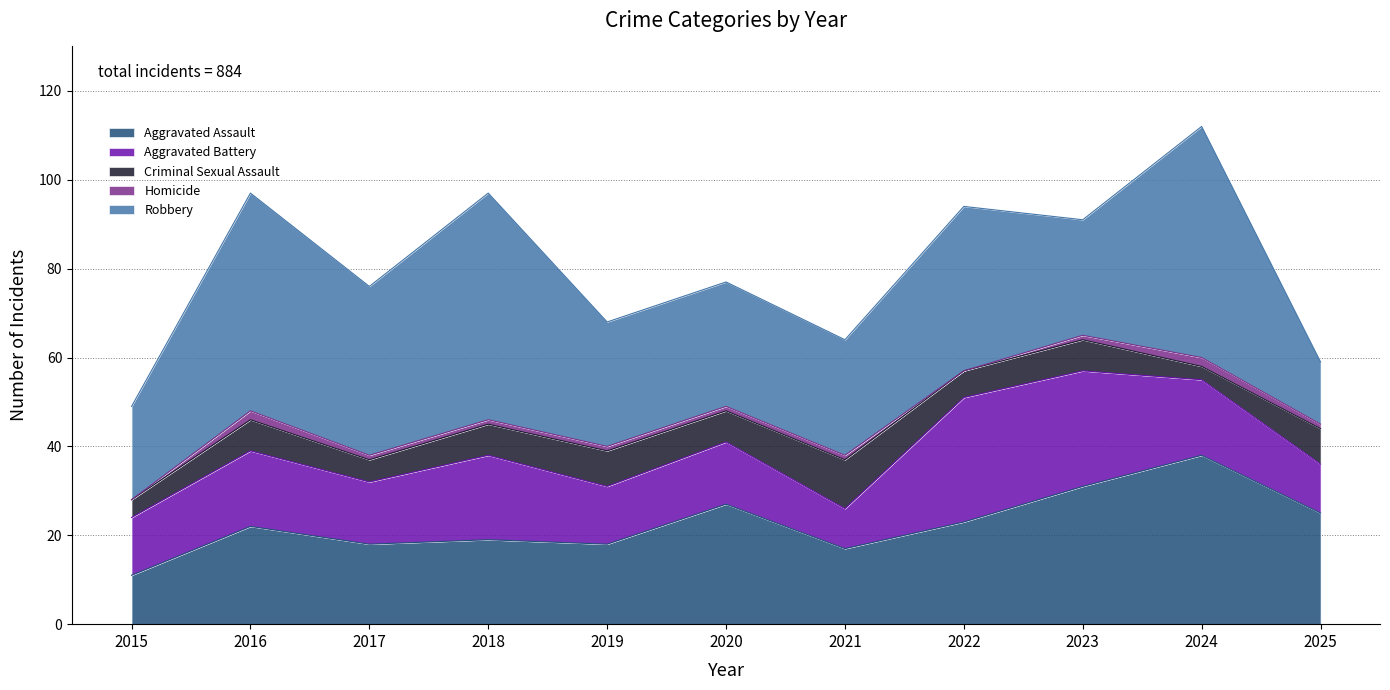

How many data points does each series have?

11